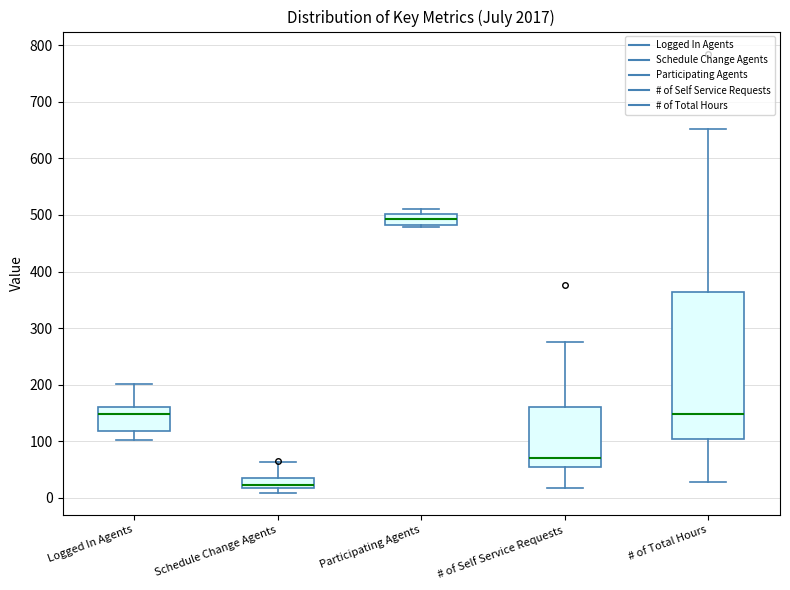

Which box is the tallest, from its lower edge to its upper edge?

# of Total Hours